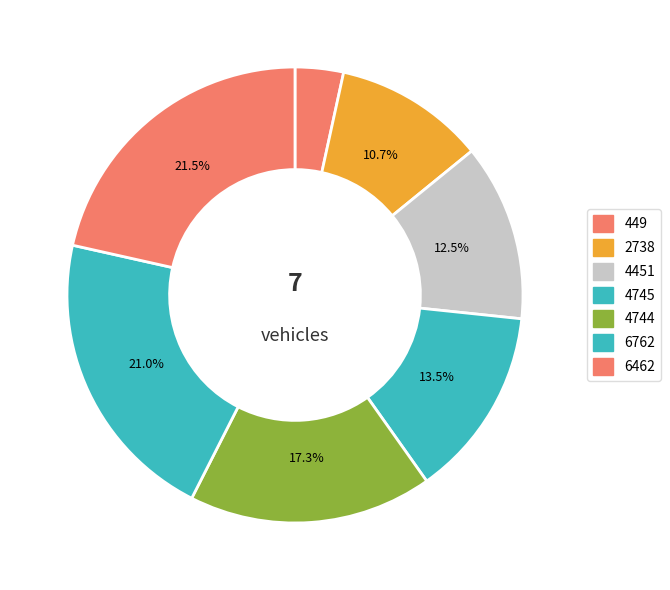

Do 6462 and 4745 together represent more than half of the pie?

No